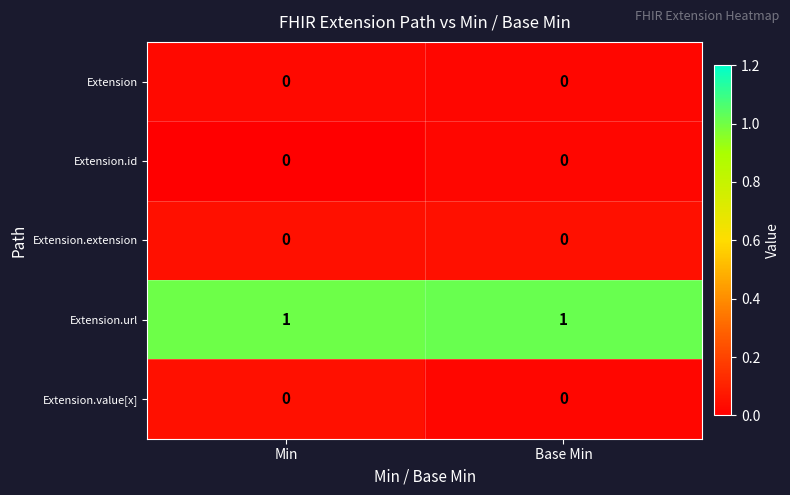

Reading right to left, transcribe all the data shown in this chart.

row_0: 0.0	0.0
row_1: 0.0	0.0
row_2: 0.0	0.0
row_3: 1.0	1.0
row_4: 0.0	0.0